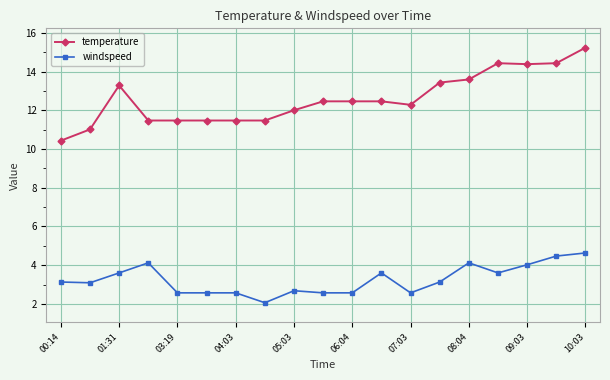

Which series has the largest range (max minus min)?

temperature